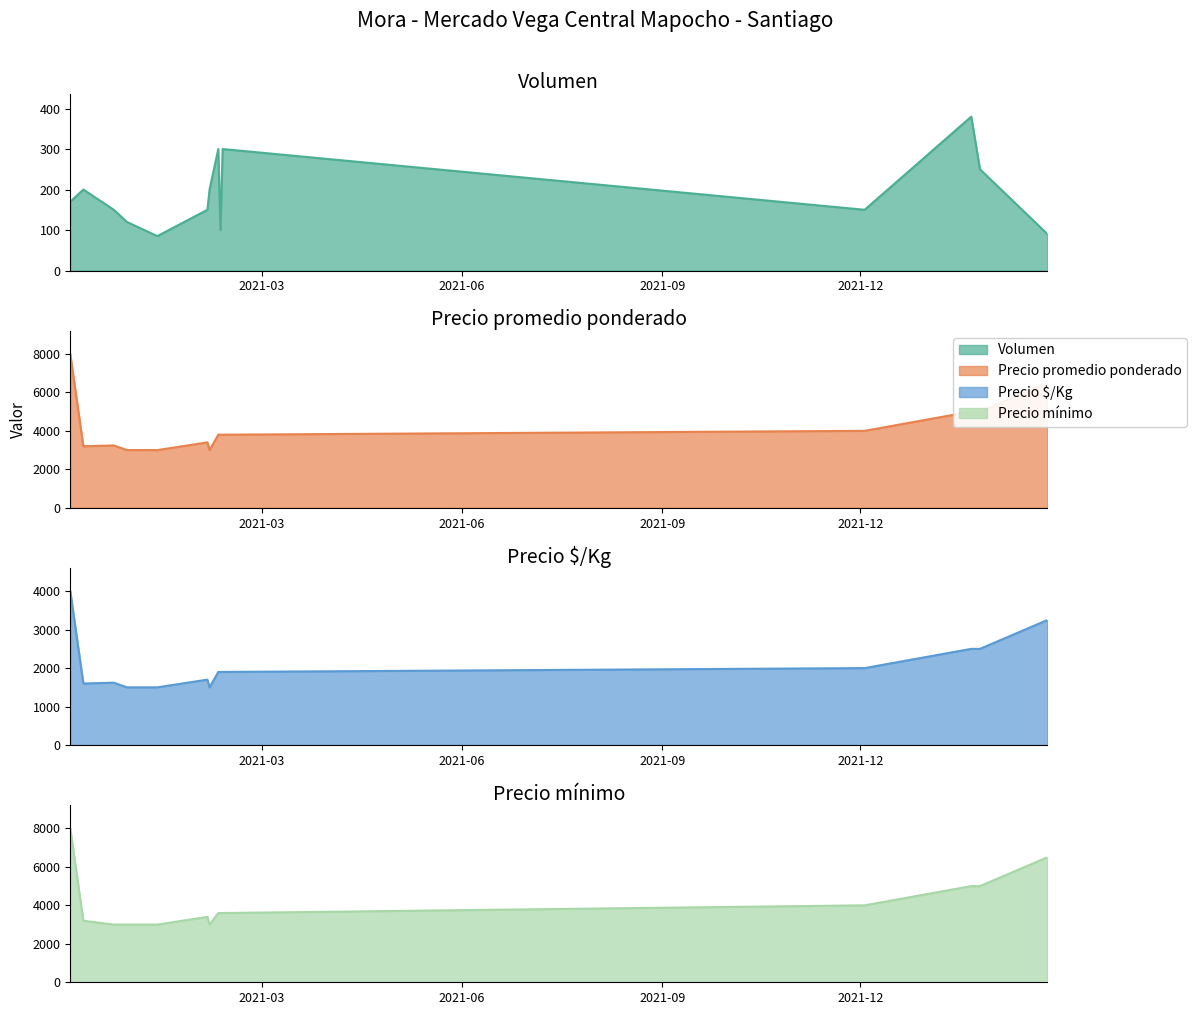

What is the spread (max minus min) of values at 2020-12-09?

3000